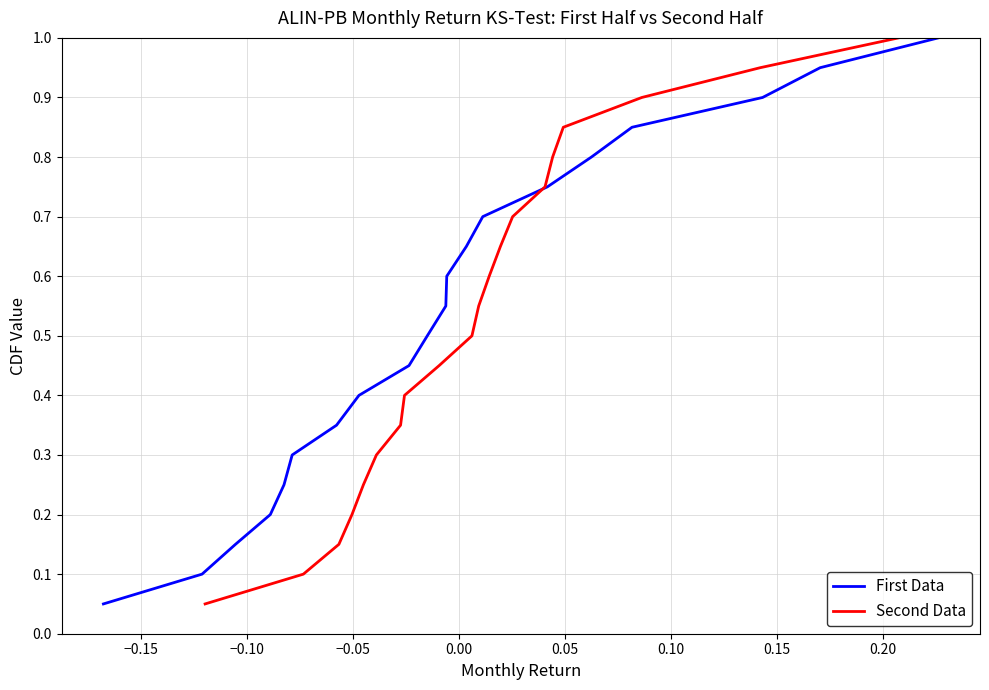

Which series has the largest total across all categories?

First Data